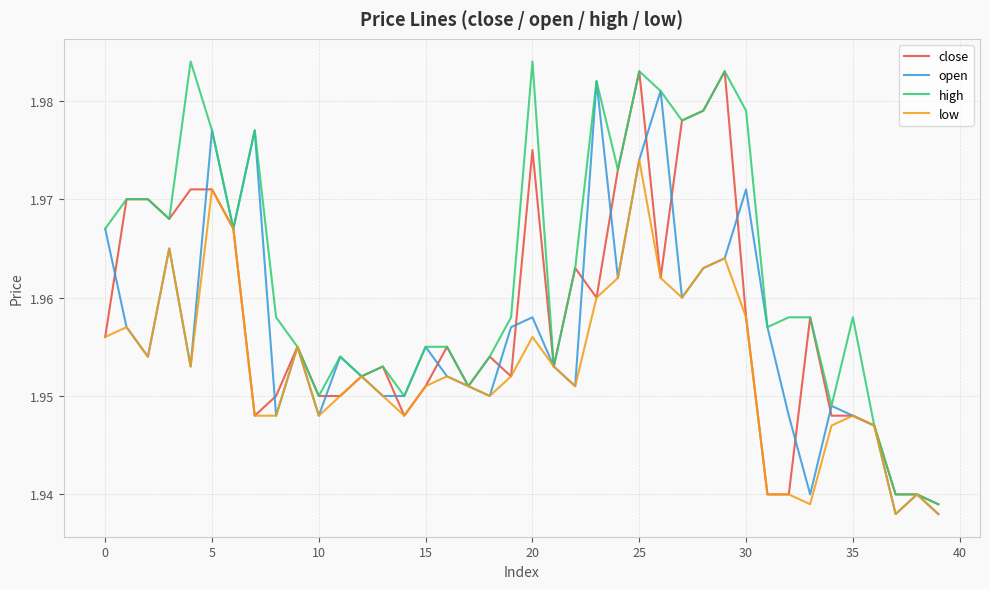

Which series has the largest total across all categories?

high